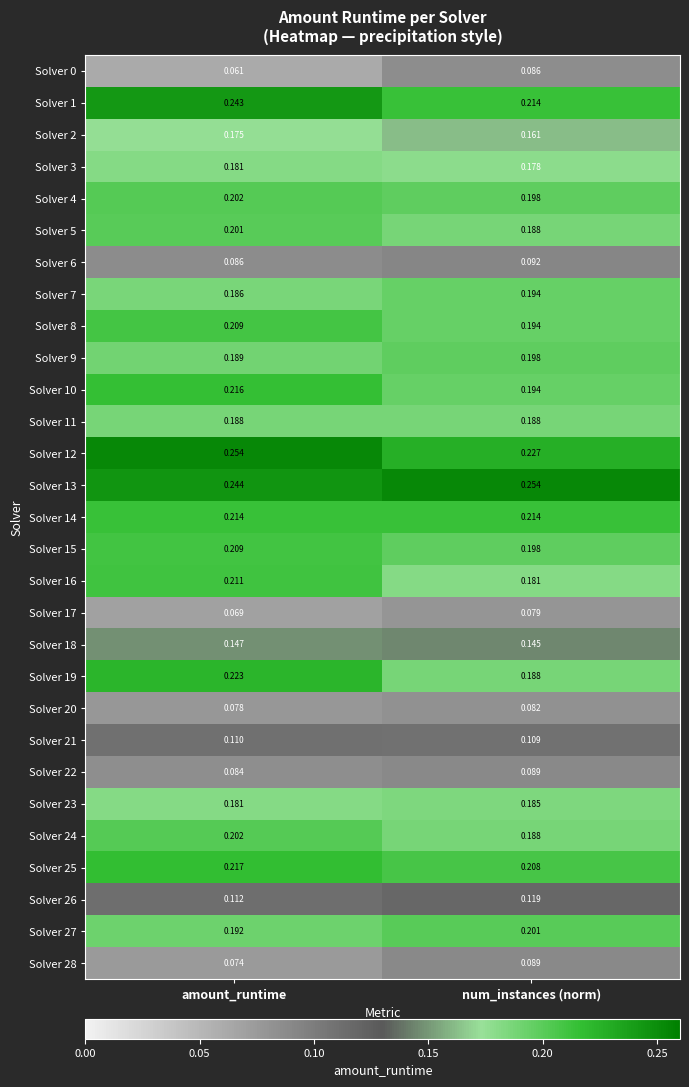

At which category is the sum across all series the highest?

amount_runtime